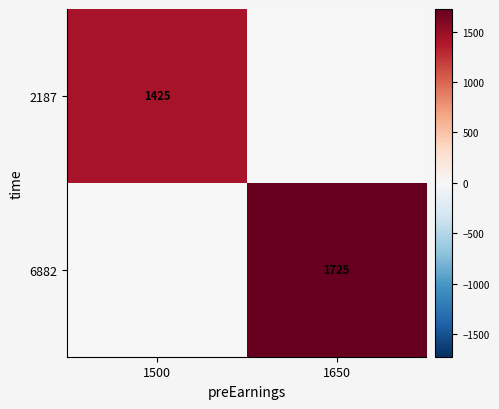

True or false: 2187 has a value of -471 at 1650.

False